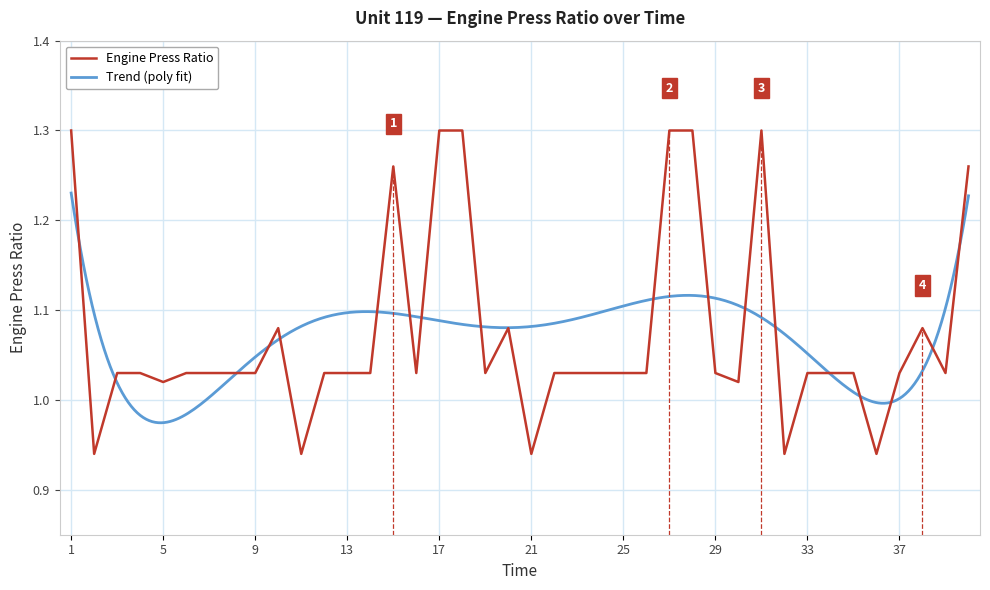

What is the greatest value displayed?

1.3